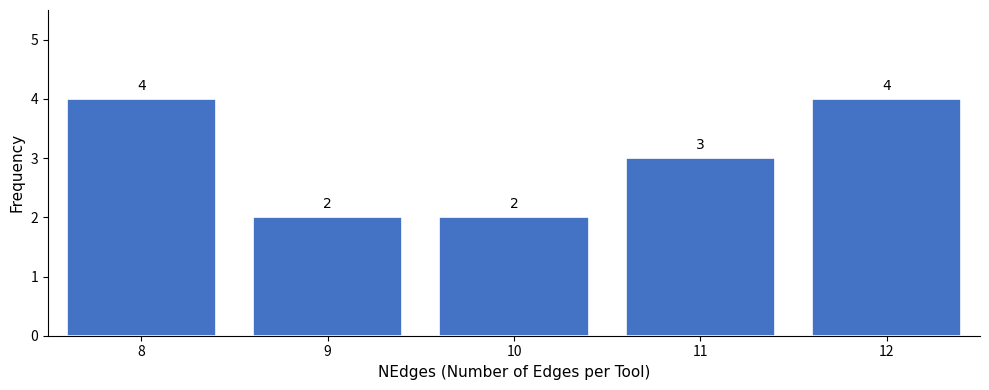

Reading left to right, list all the values displayed in this chart.

8=4	9=2	10=2	11=3	12=4